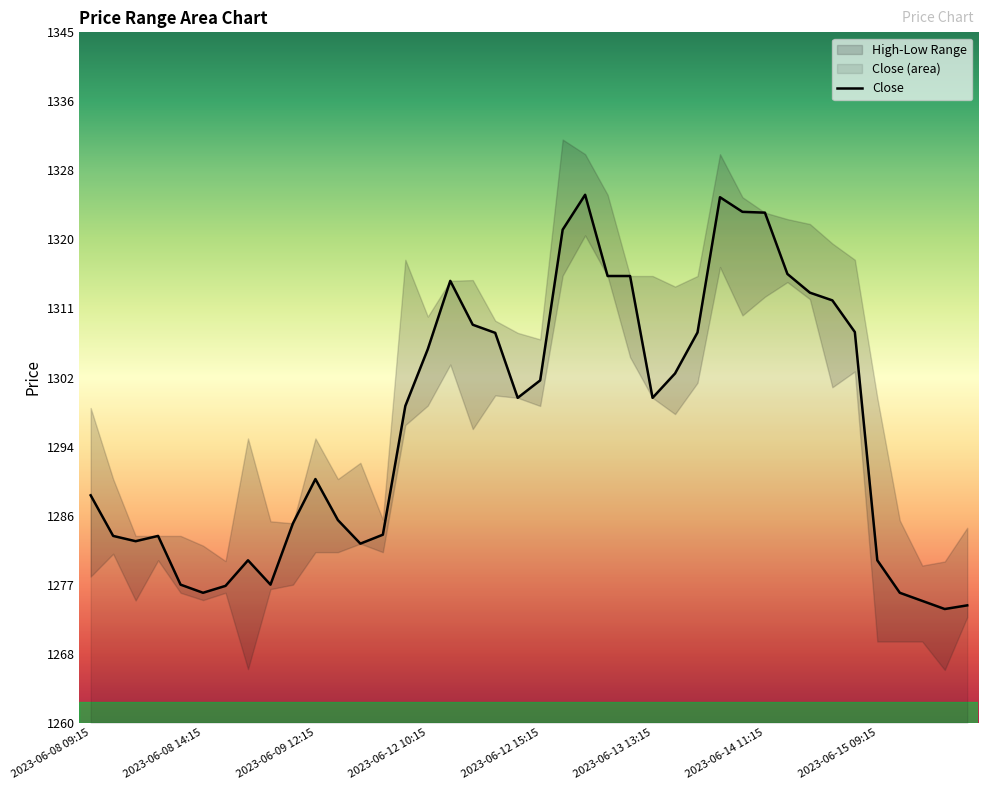

True or false: Close has a value of 1322.8 at 2023-06-14 11:15.

True